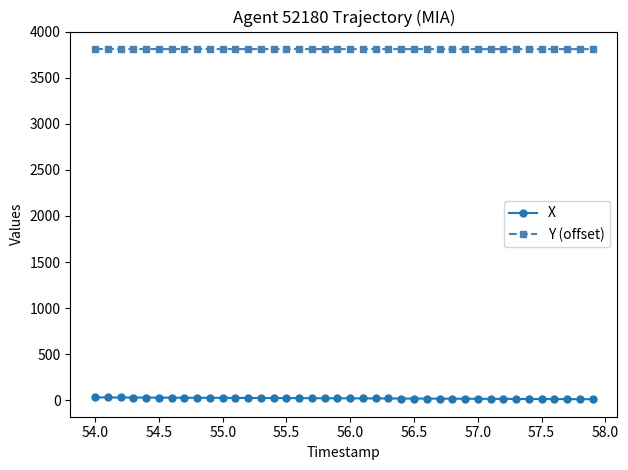

Which series has the largest total across all categories?

Y (offset)